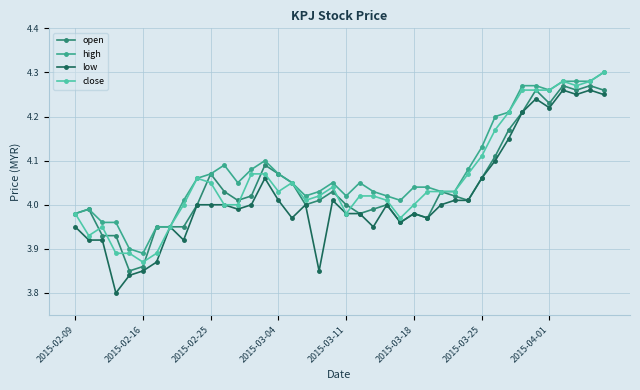

True or false: high has more than 1 interior local peaks.

True